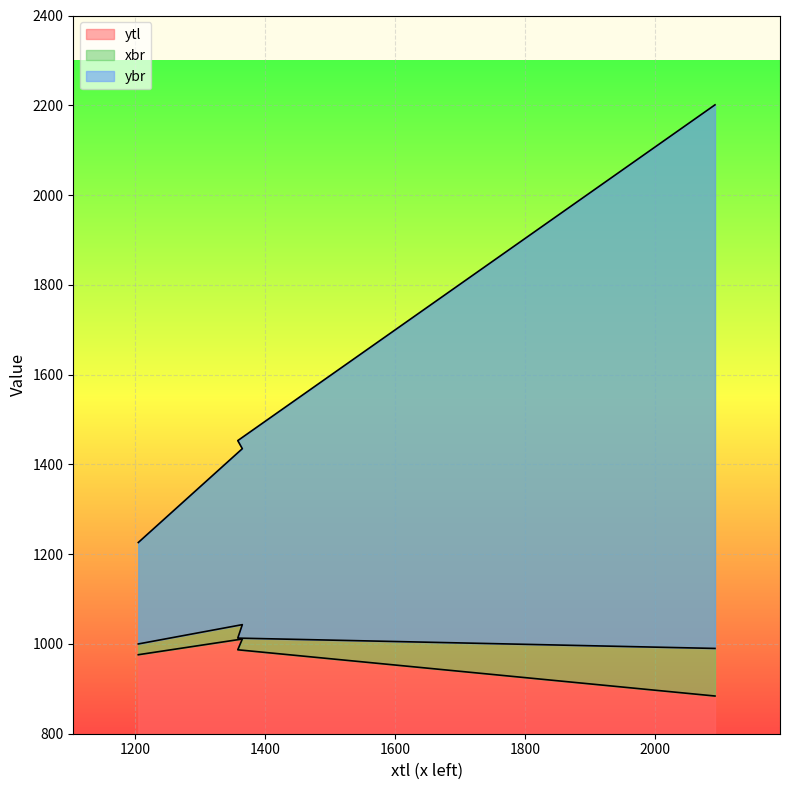

At which label is xbr closest to 1713?

1358